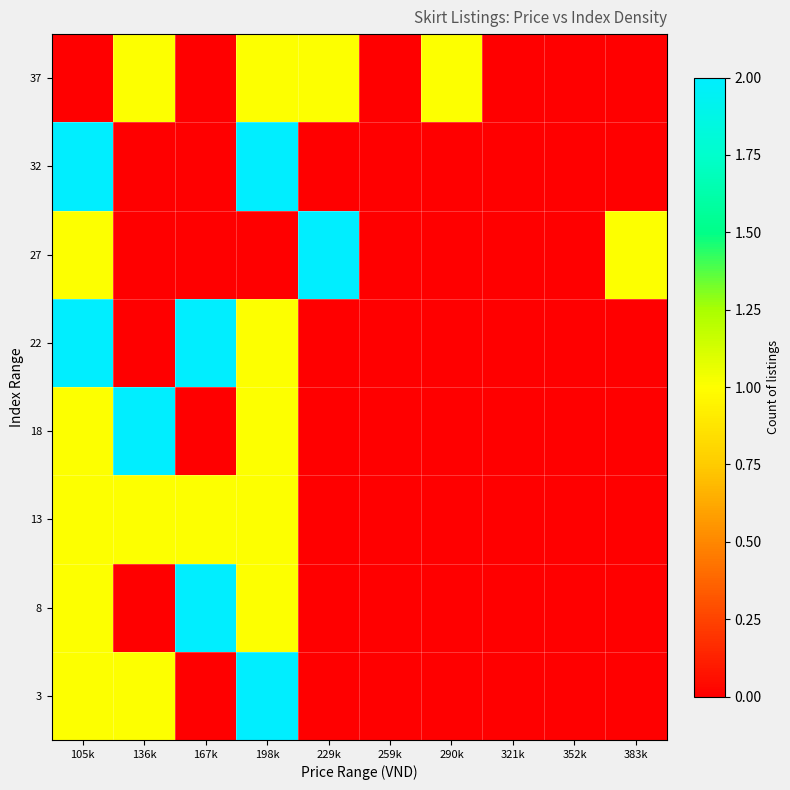

Which label corresponds to the smallest value in the chart?

167k